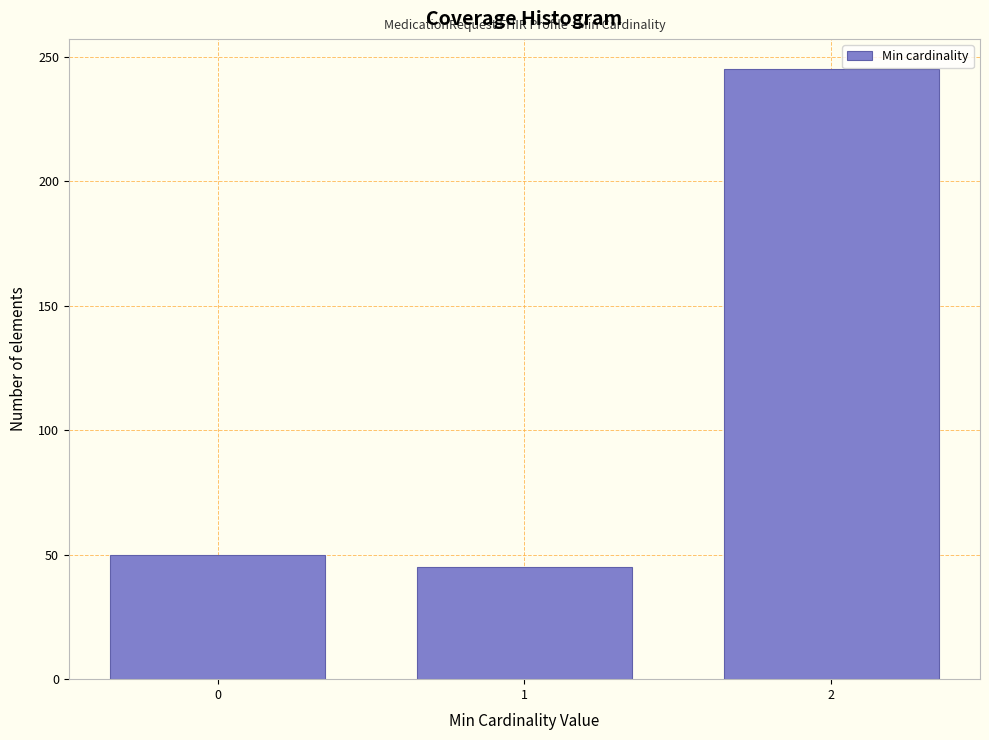

Reading left to right, what are all the values shown in this chart?

50	45	245